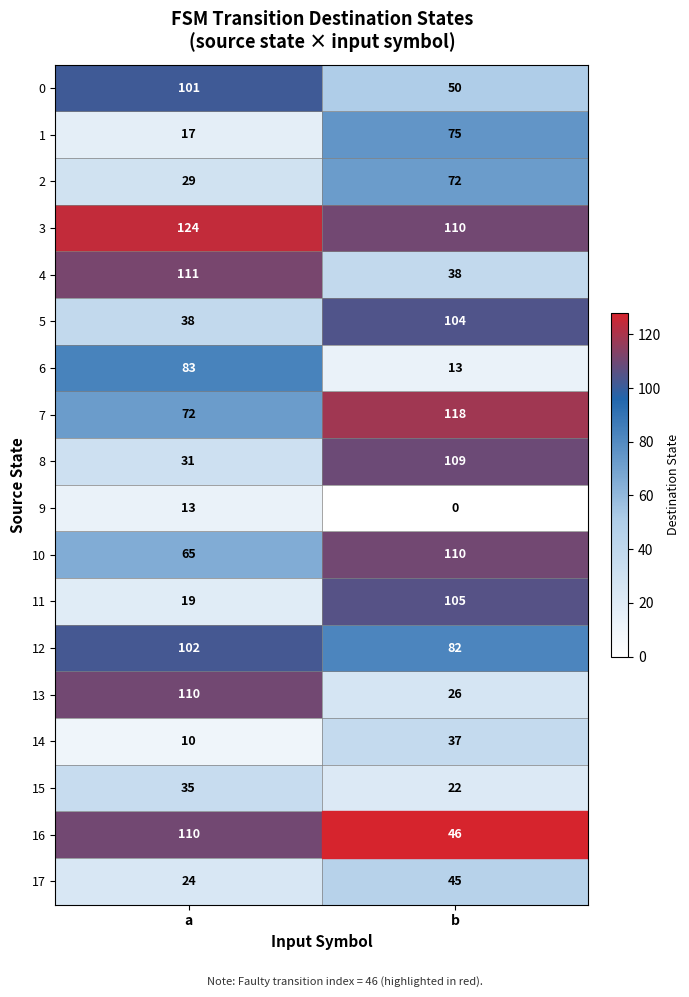

How many categories are shown in the chart?

2